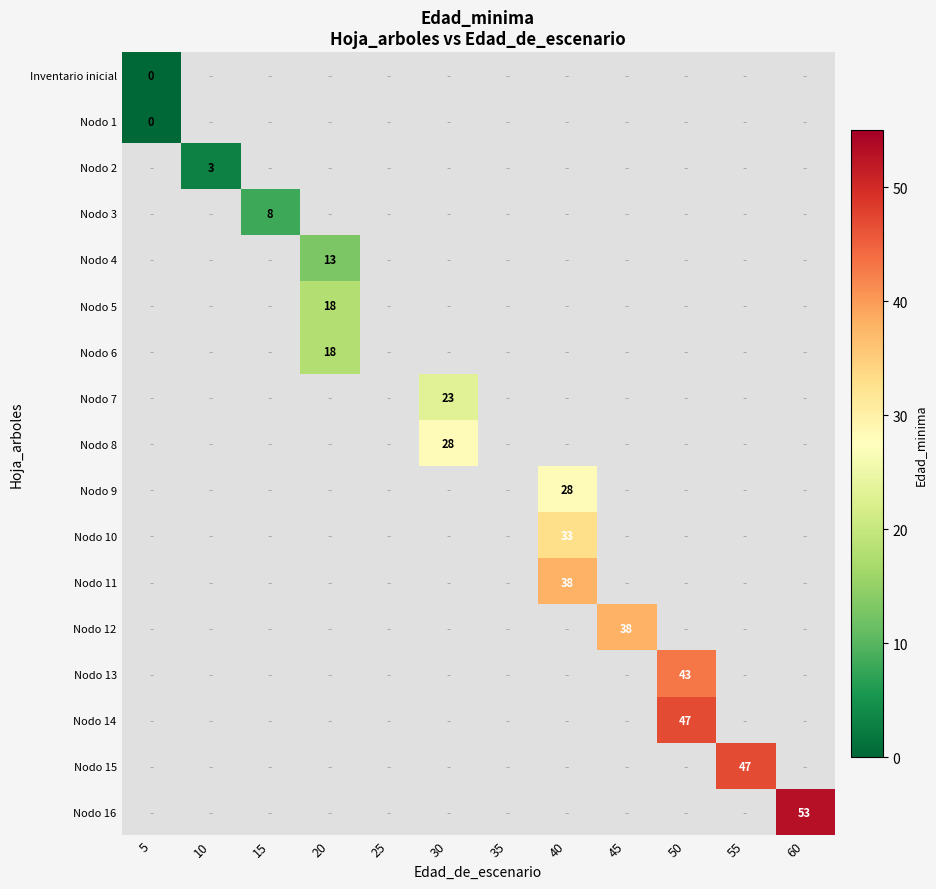

True or false: Nodo 2 has a value of 3 at 10.

True